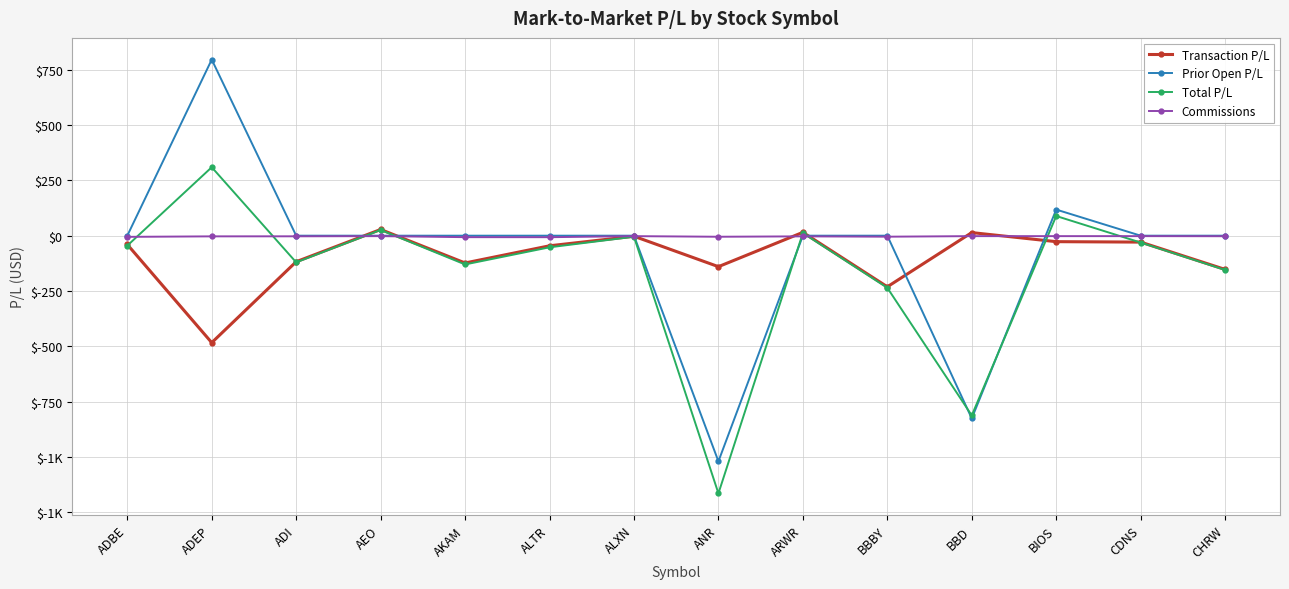

Reading left to right, what are all the values shown in this chart?

Transaction P/L: -39.8	-483.5	-117.7	28.0	-123.3	-45.7	-2.6	-140.0	15.1	-231.0	14.0	-27.0	-29.0	-152.5
Prior Open P/L: 0.0	796.0	0.0	0.0	0.0	0.0	0.0	-1020.0	0.0	0.0	-826.0	118.0	0.0	0.0
Total P/L: -45.1	309.4	-120.5	26.0	-130.0	-52.5	-4.7	-1164.8	12.1	-235.6	-812.5	88.9	-31.0	-155.0
Commissions: -5.3	-3.0	-2.8	-2.0	-6.7	-6.8	-2.1	-4.8	-3.0	-4.5	-2.0	-2.1	-2.0	-2.4